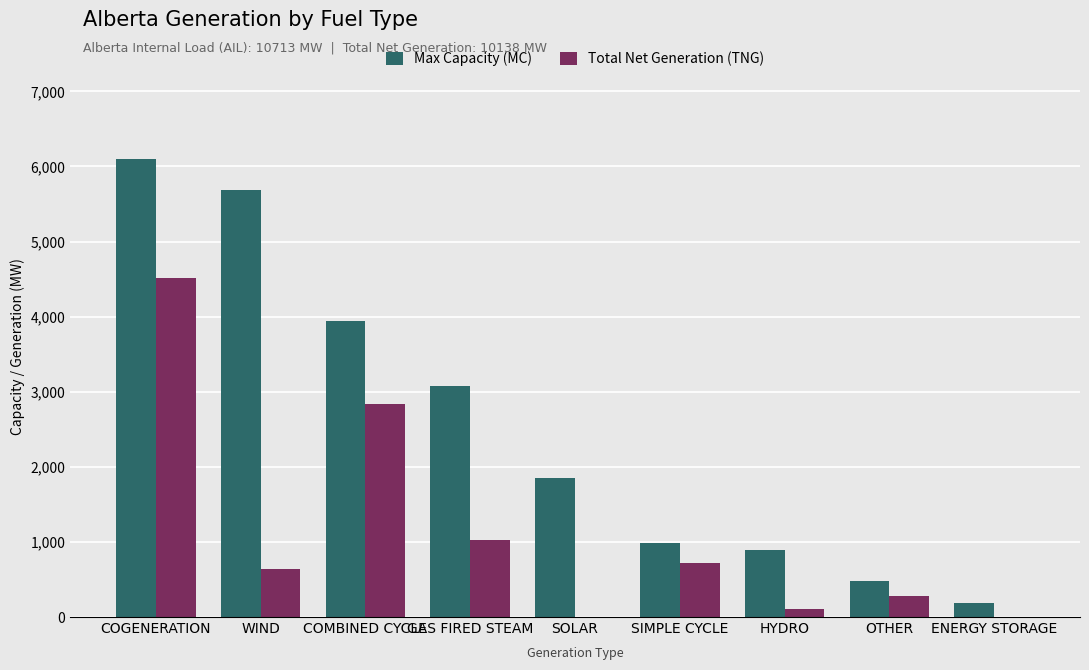

What is the approximate value of Total Net Generation (TNG) at SOLAR?

2